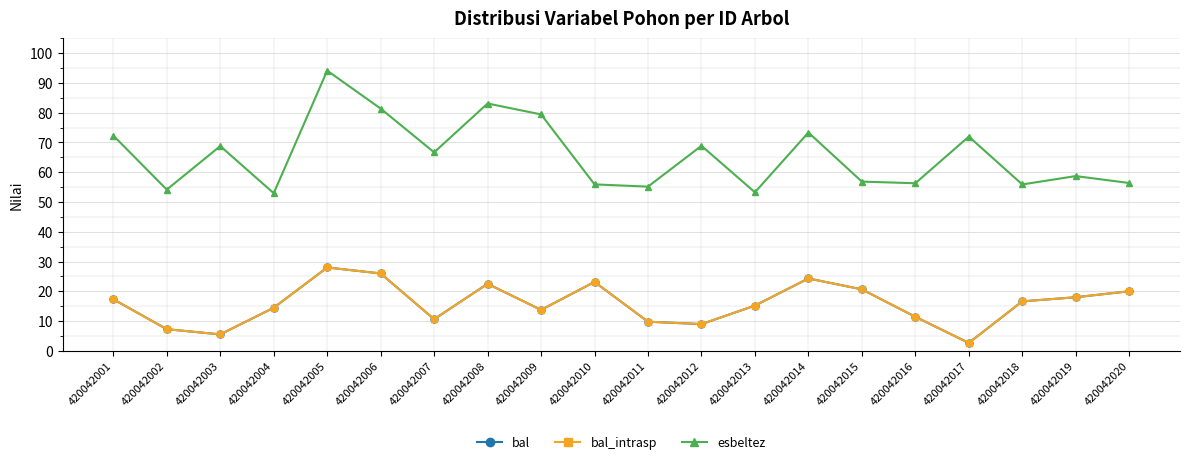

At 420042003, list the series in order from smallest to largest.

bal, bal_intrasp, esbeltez